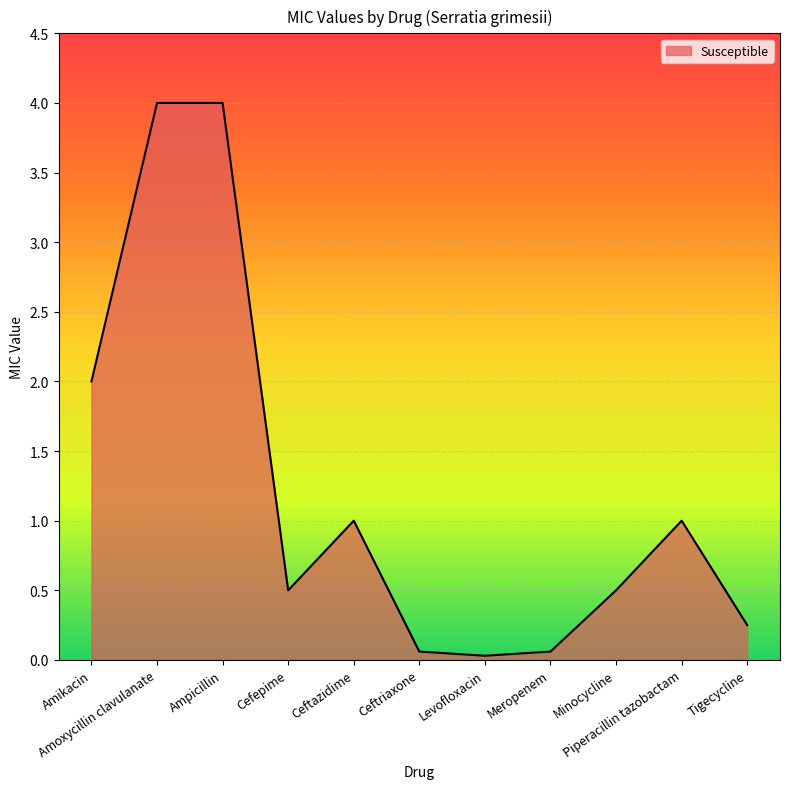

What is the change in value from Ampicillin to Meropenem?

-3.9